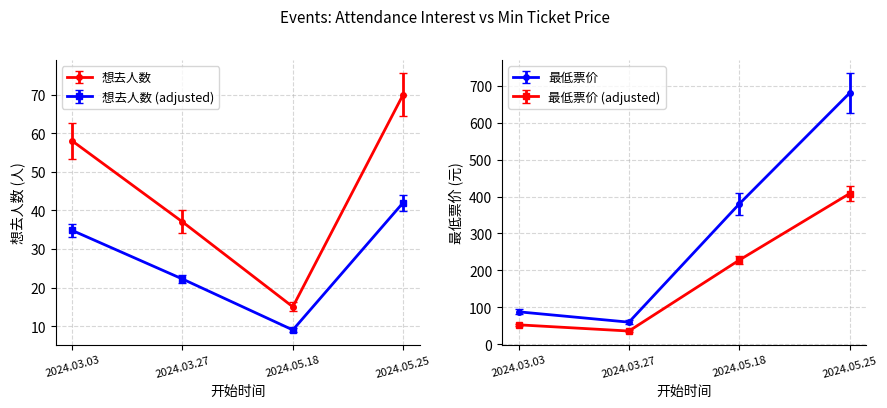

What position from the left is 2024.03.03?

1